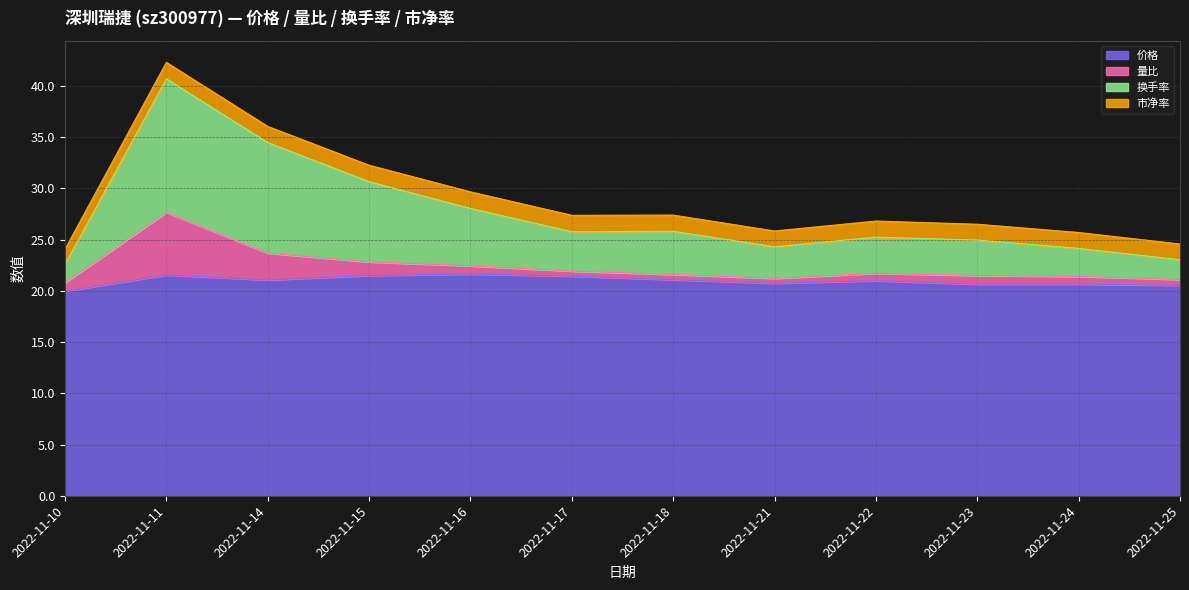

Between 2022-11-24 and 2022-11-15, which is larger?

2022-11-15